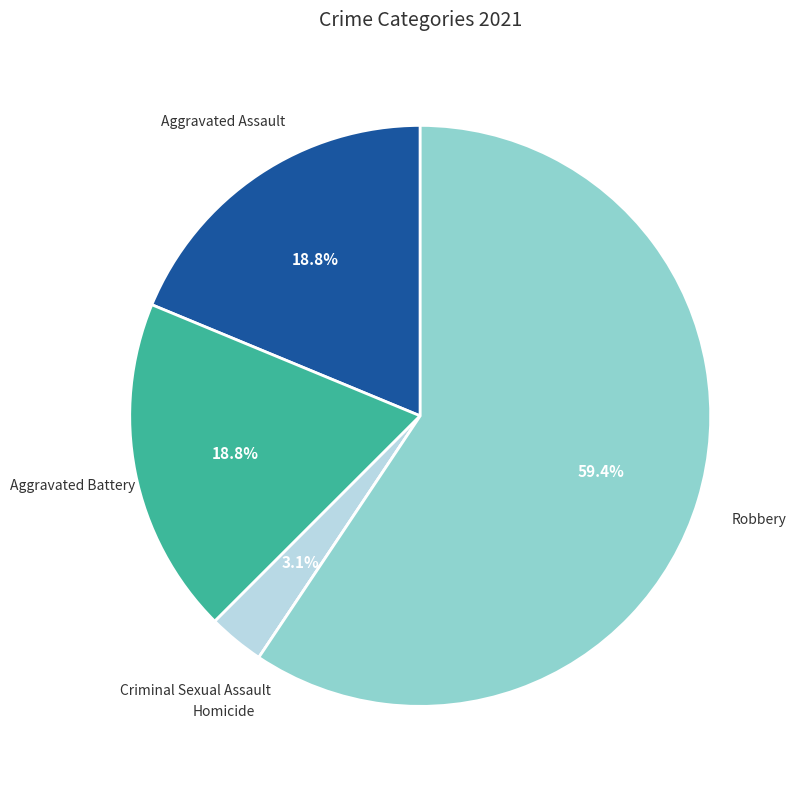

What percentage is the Aggravated Assault slice, to the nearest percent?

19%